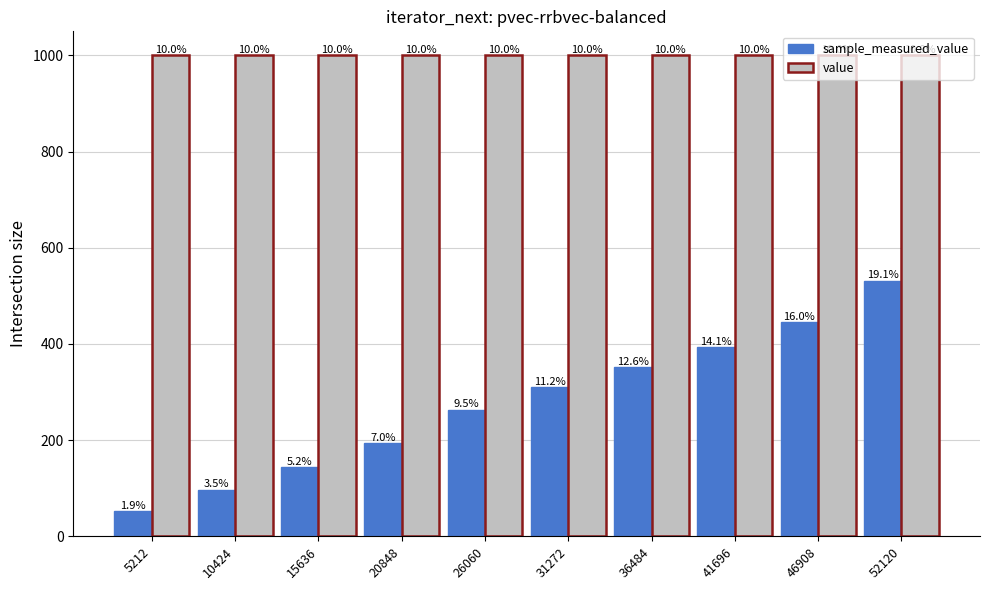

Between 20848 and 5212, which is larger?

20848